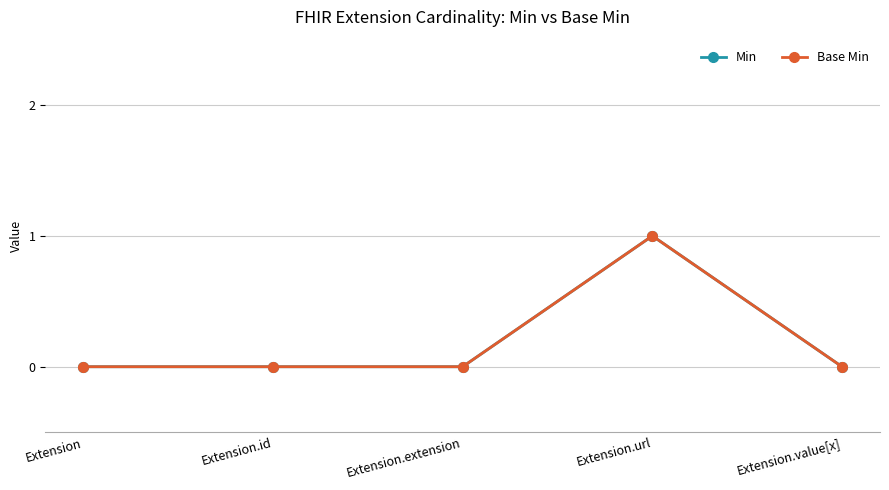

Does the chart have visible grid lines?

Yes